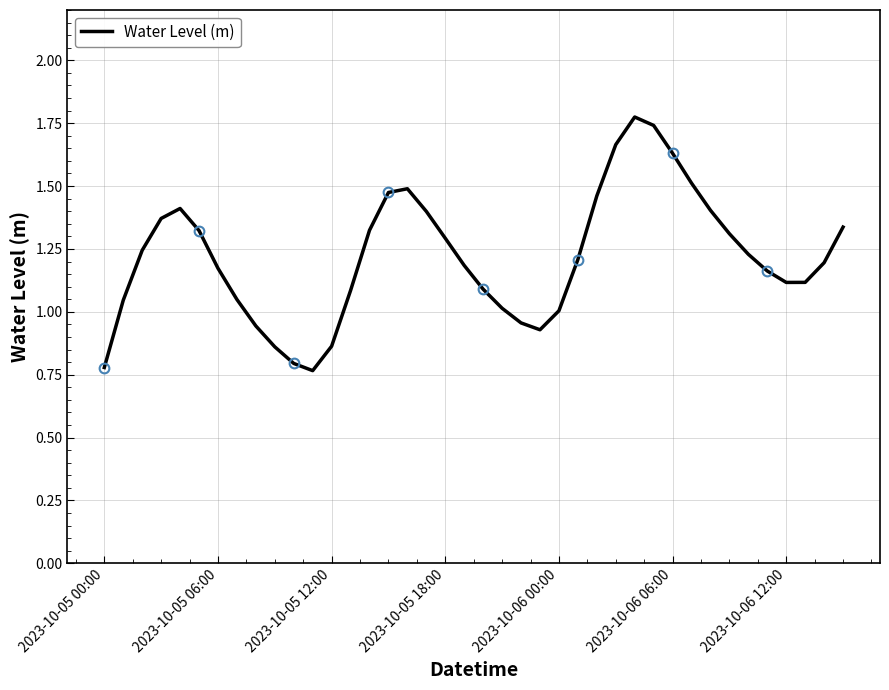

What is the difference between the values at 26 and 39?

0.1